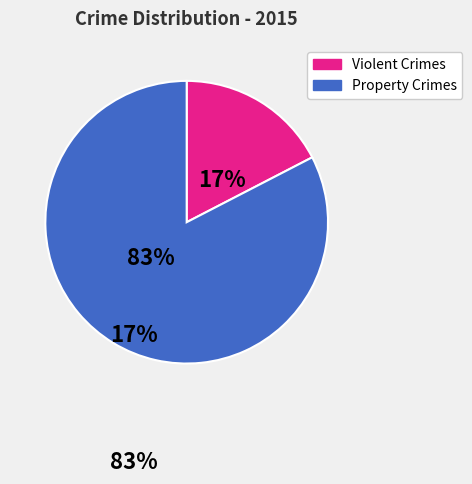

To the nearest percent, what is the average slice percentage?

50%